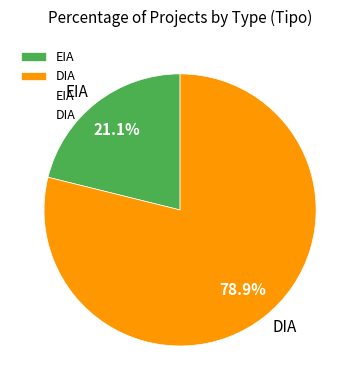

What percentage is NOT represented by EIA?

78.9%